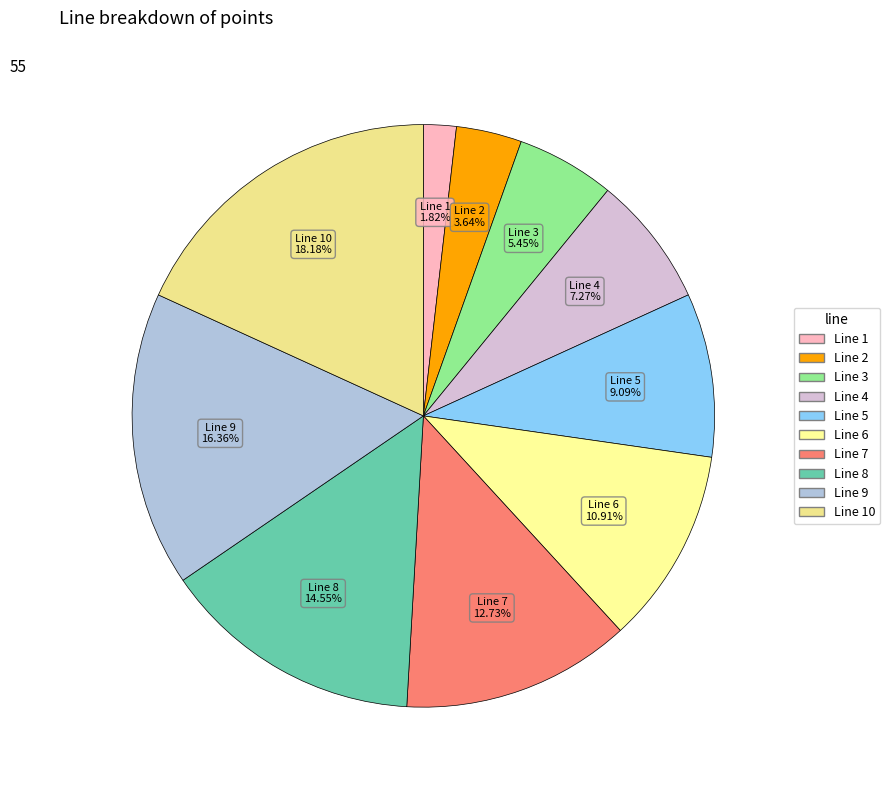

How many slices are in this pie chart?

10